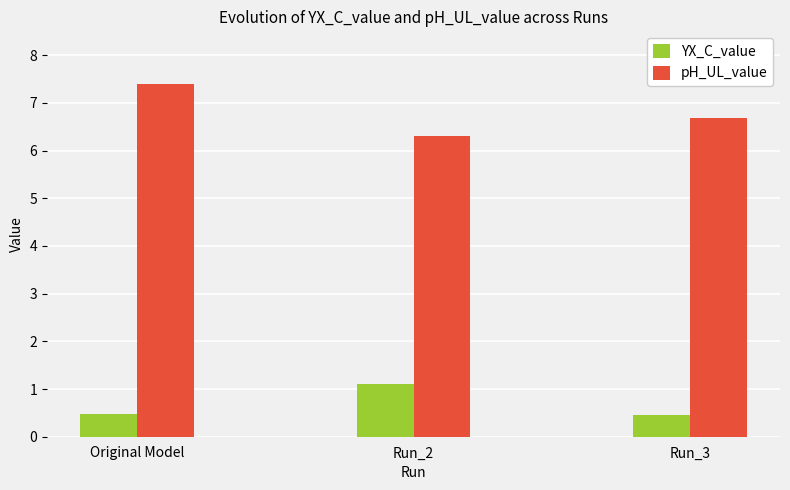

List the series in order of their overall mean, highest first.

pH_UL_value, YX_C_value